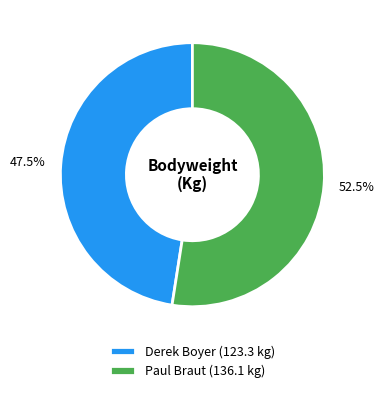

Is there any slice that represents more than half of the pie?

Yes